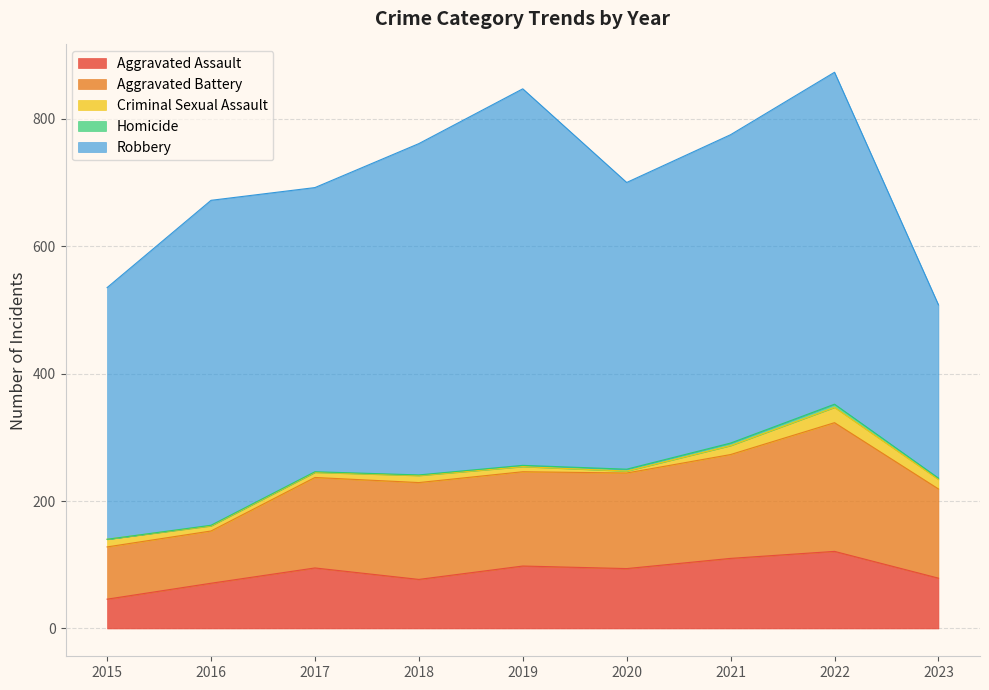

True or false: Criminal Sexual Assault and Aggravated Battery intersect in this chart.

False